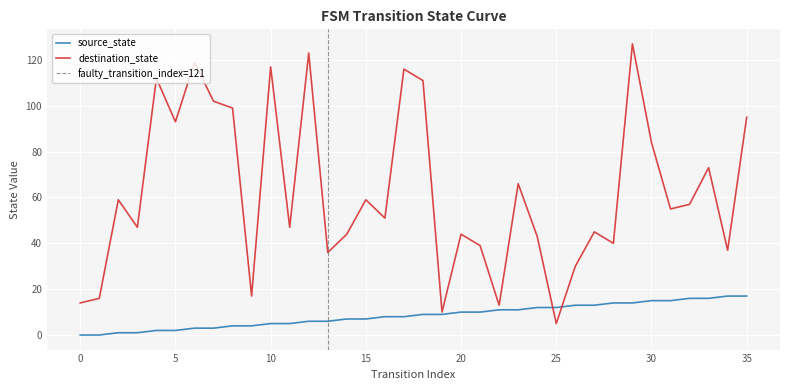

The value of source_state at 35 is 17. True or false?

True